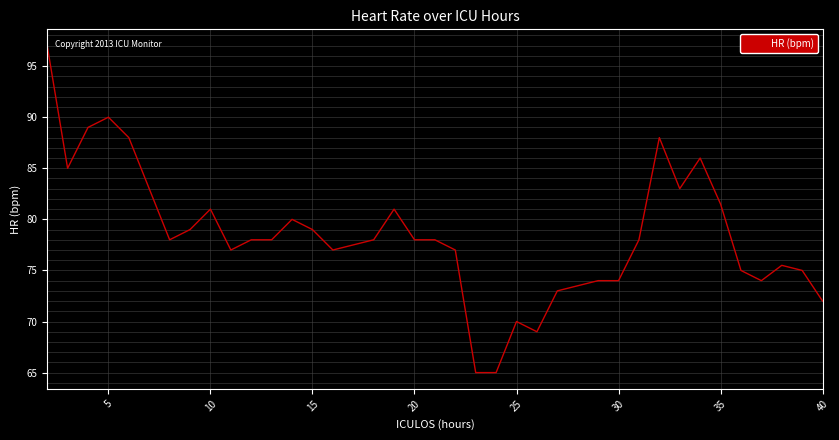

What is the smallest value displayed?

65.0